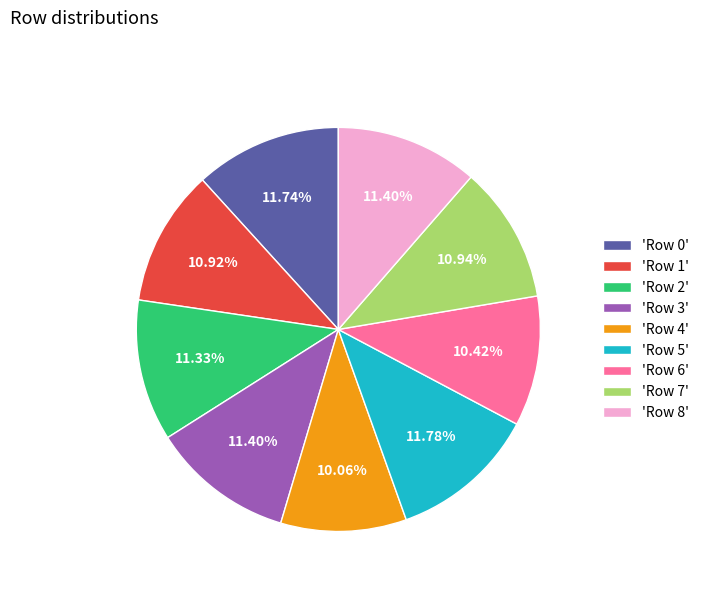

Count the number of slices in the pie.

9